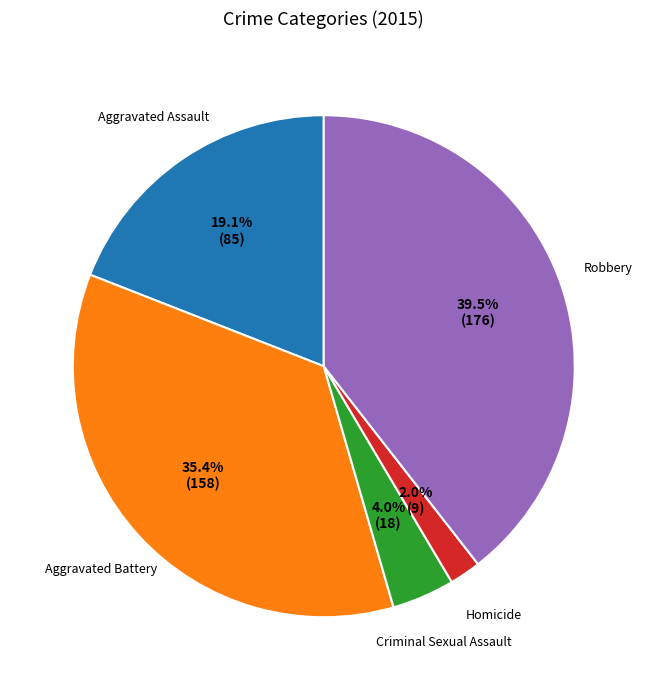

Is there any slice that represents more than half of the pie?

No